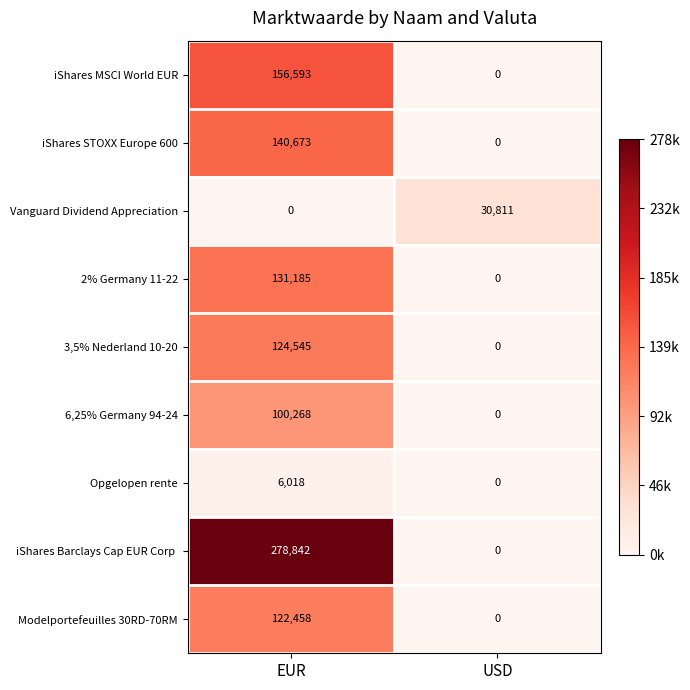

What is the difference between the Vanguard Dividend Appreciation values at USD and EUR?

30811